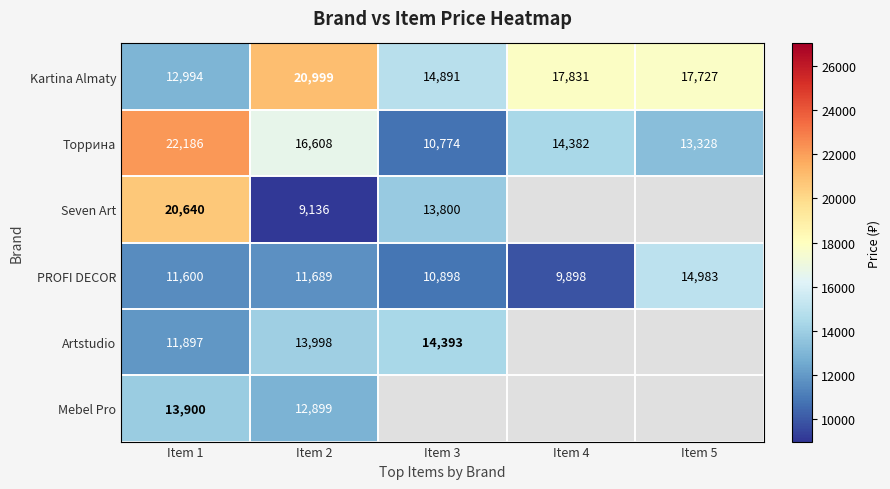

The value of Торрина at Item 1 is 22186. True or false?

True